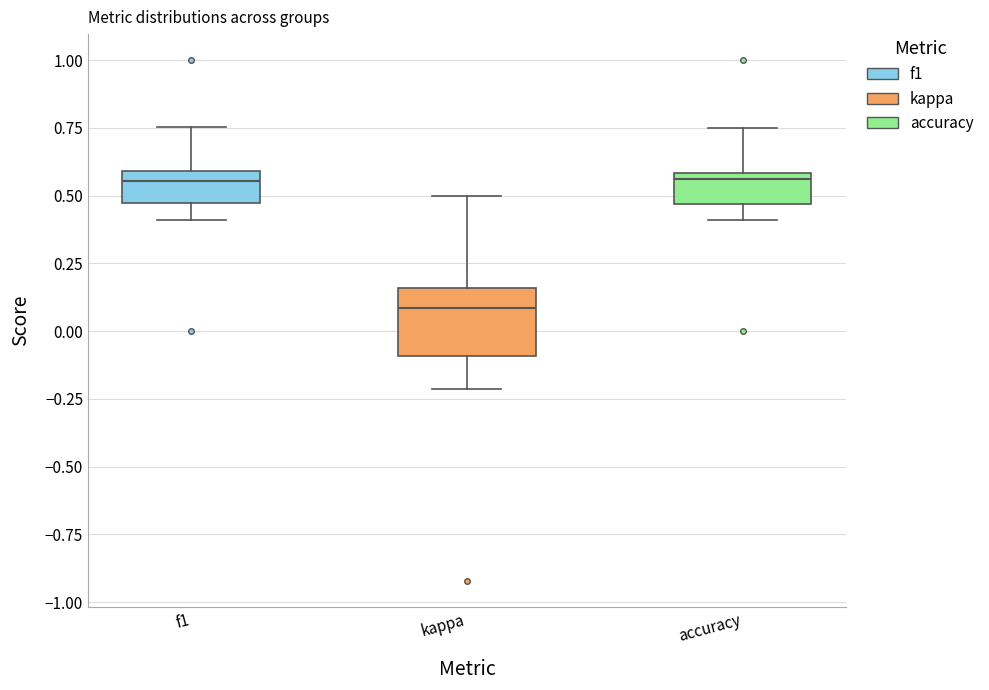

Where does the lower whisker of the box for f1 end on the y-axis? The values are not printed on the chart, so give them approximately, as read against the axis.

0.40